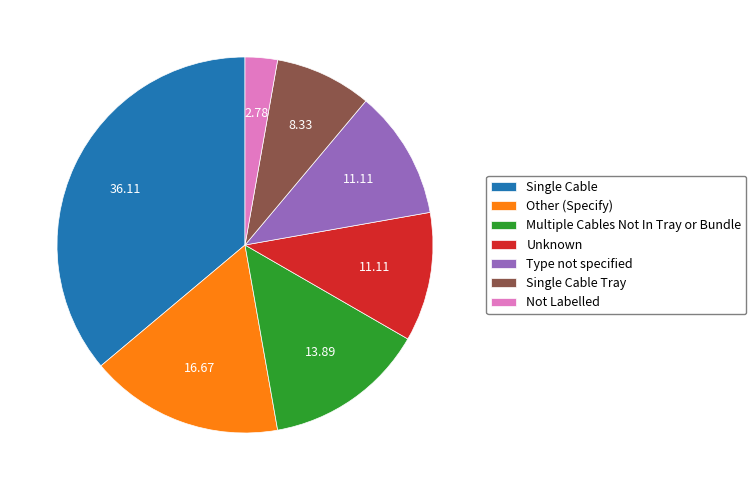

Which has a higher value, Multiple Cables Not In Tray or Bundle or Other (Specify)?

Other (Specify)